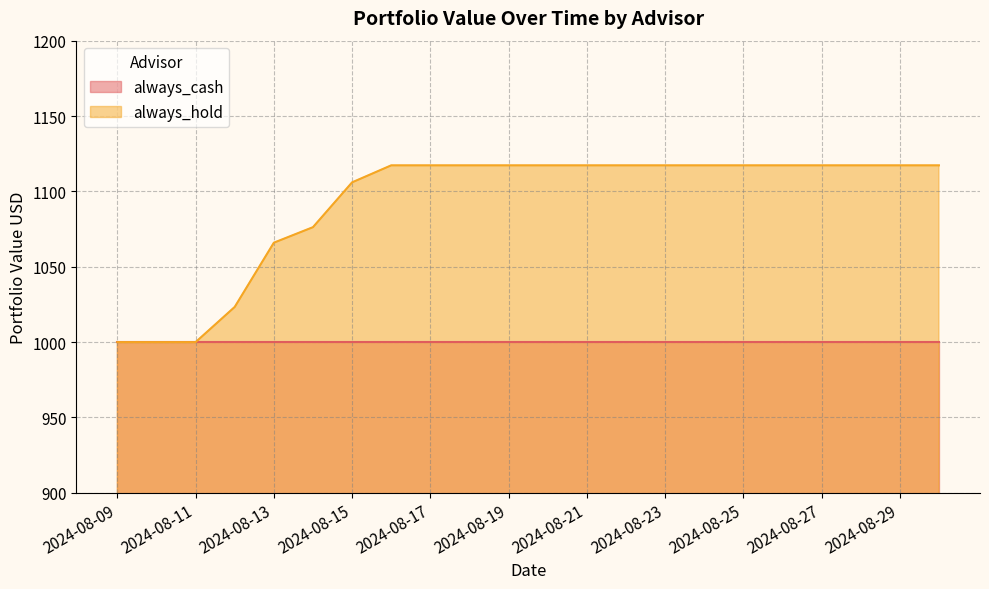

At which category does the chart reach its minimum across all series?

2024-08-09